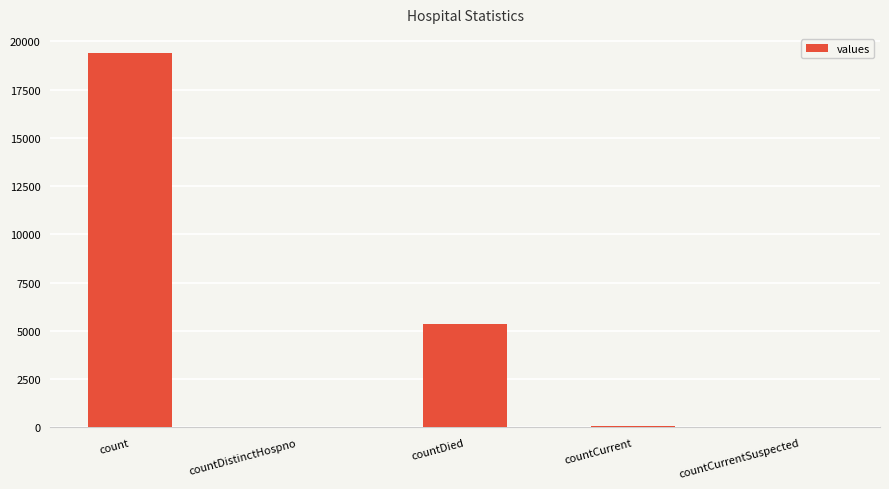

Which category has the highest value across all series?

count